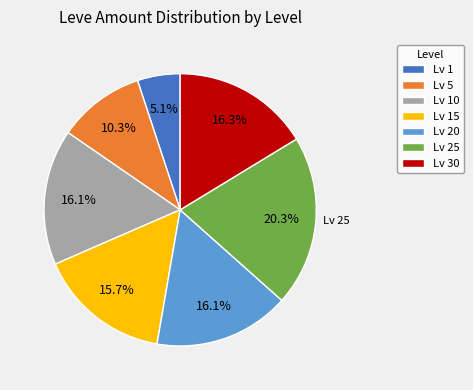

To the nearest percent, what is the difference between the largest and smallest slice percentages?

15%